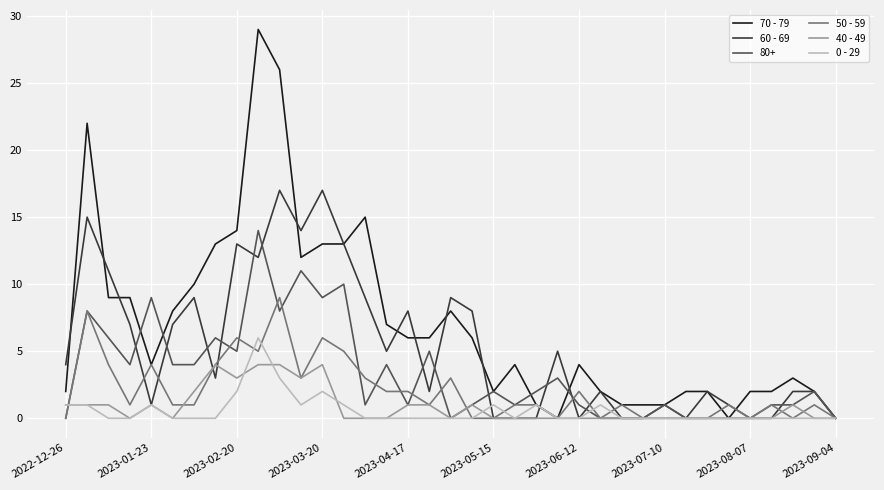

What is the greatest value displayed?

29